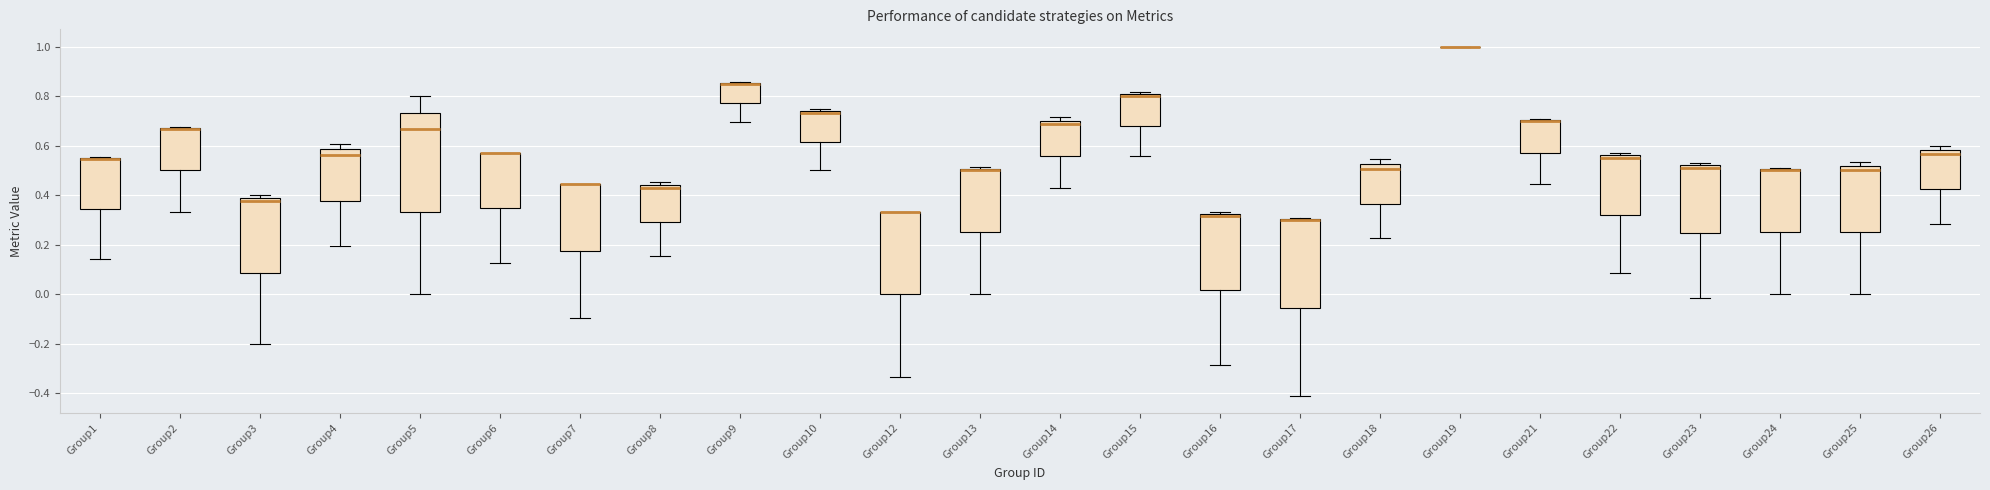

Which box is the tallest, from its lower edge to its upper edge?

Group5